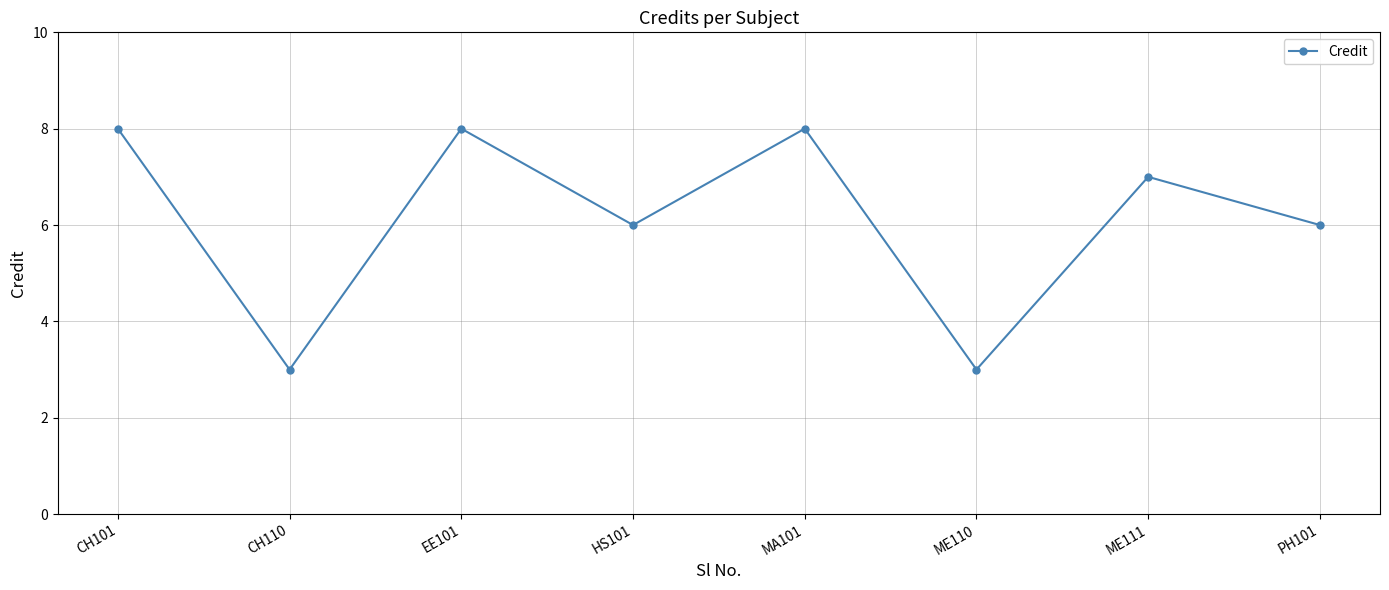

What is the value of the 2nd point from the left?

3